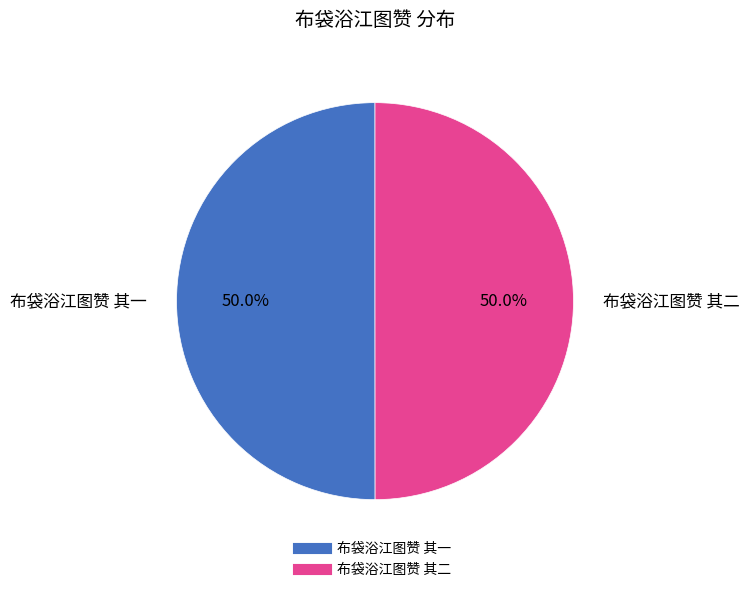

What is the ratio of the value at 布袋浴江图赞 其一 to the value at 布袋浴江图赞 其二?

1.0